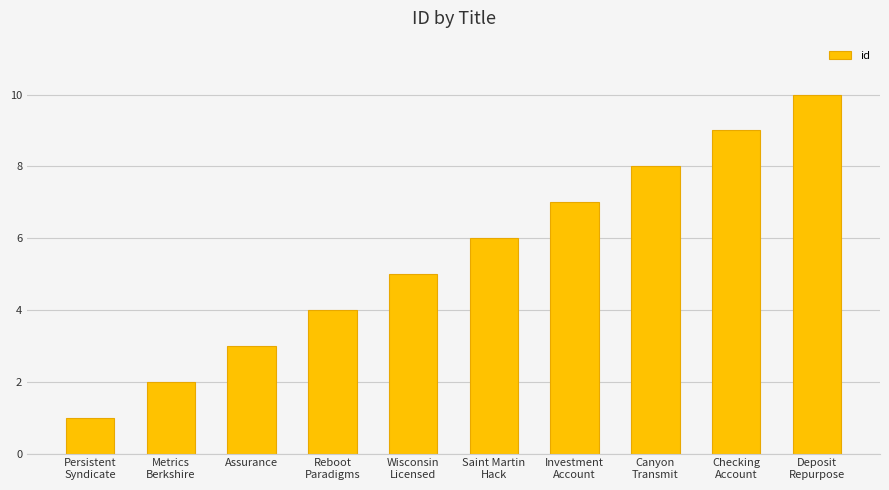

What value does the data have at Assurance?

3